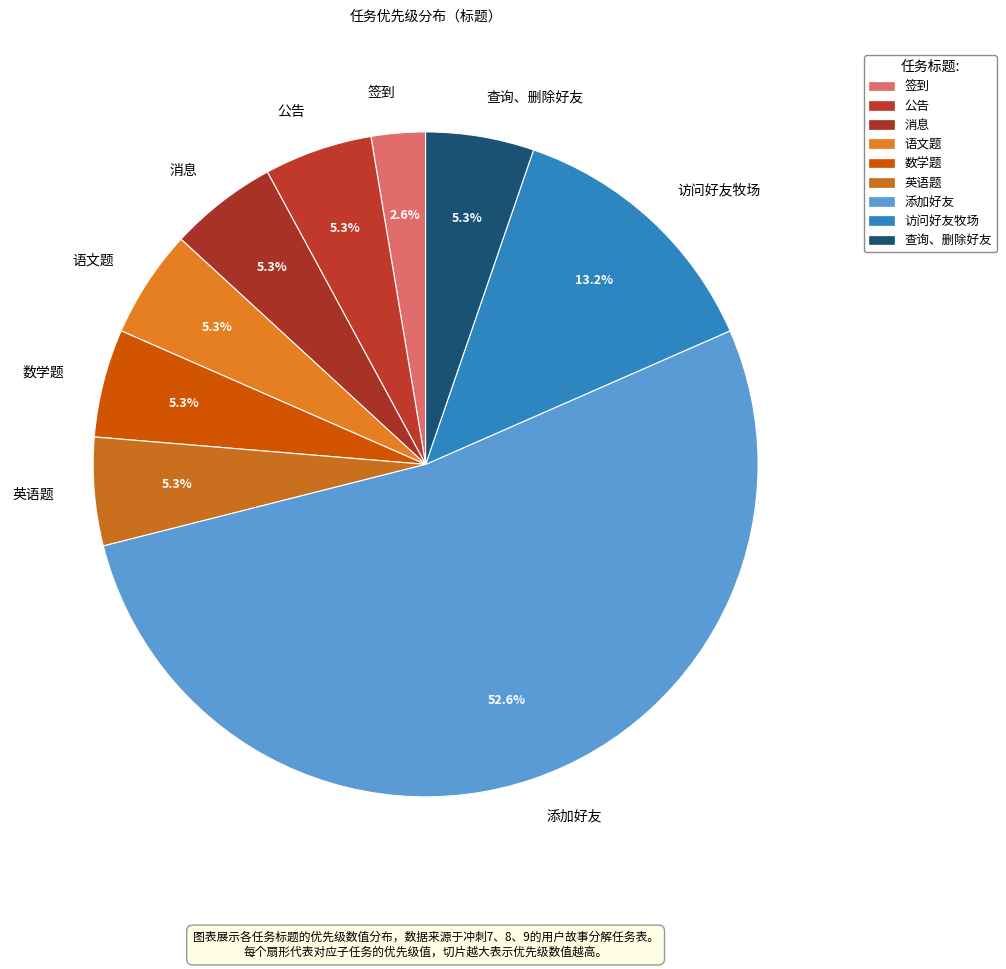

What is the smallest slice in the pie chart?

签到